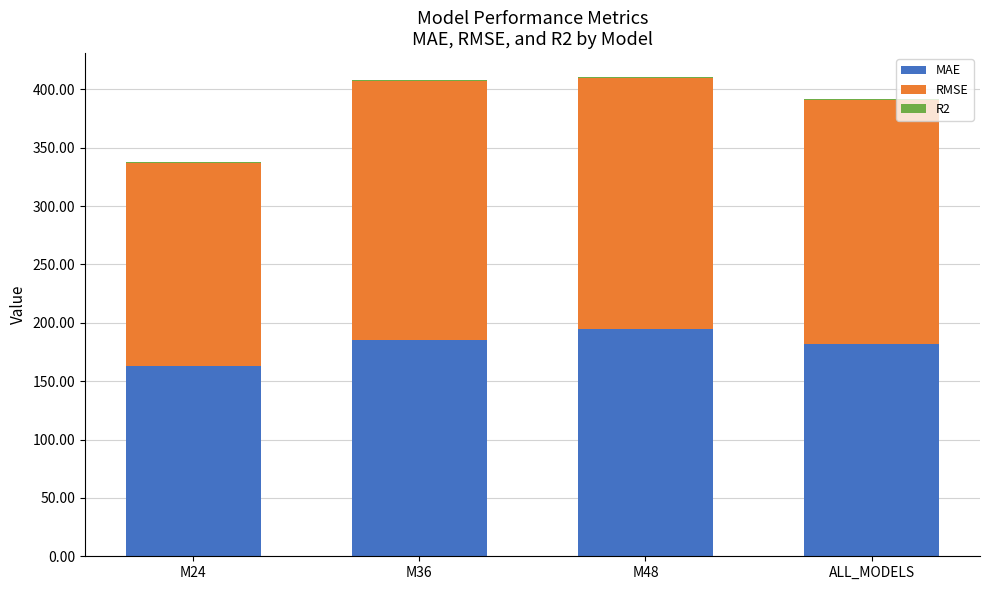

The value of MAE at M36 is 116.7. True or false?

False